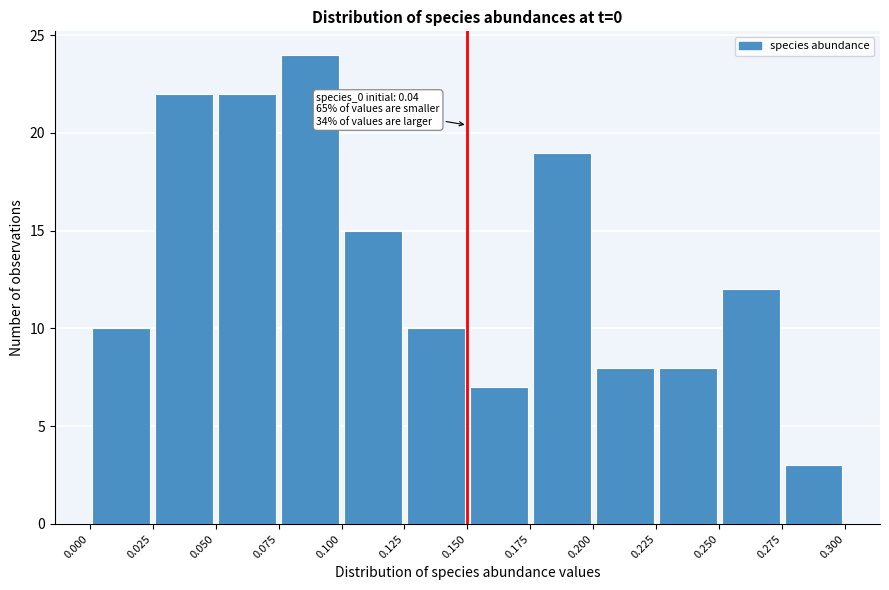

Which range on the x-axis has the tallest bar?

0.075 to 0.100